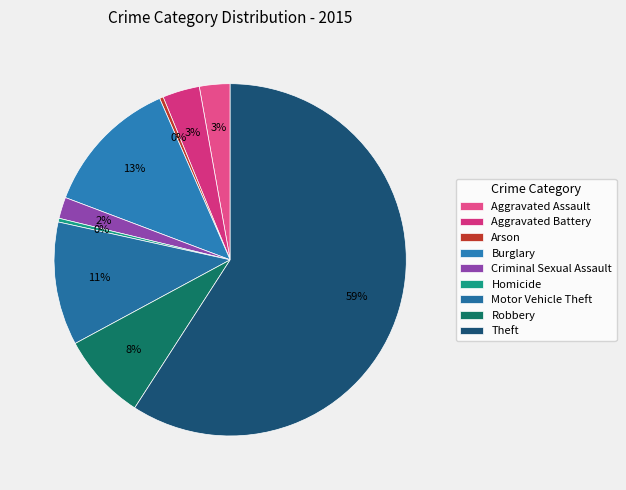

What is the largest slice in the pie chart?

Theft